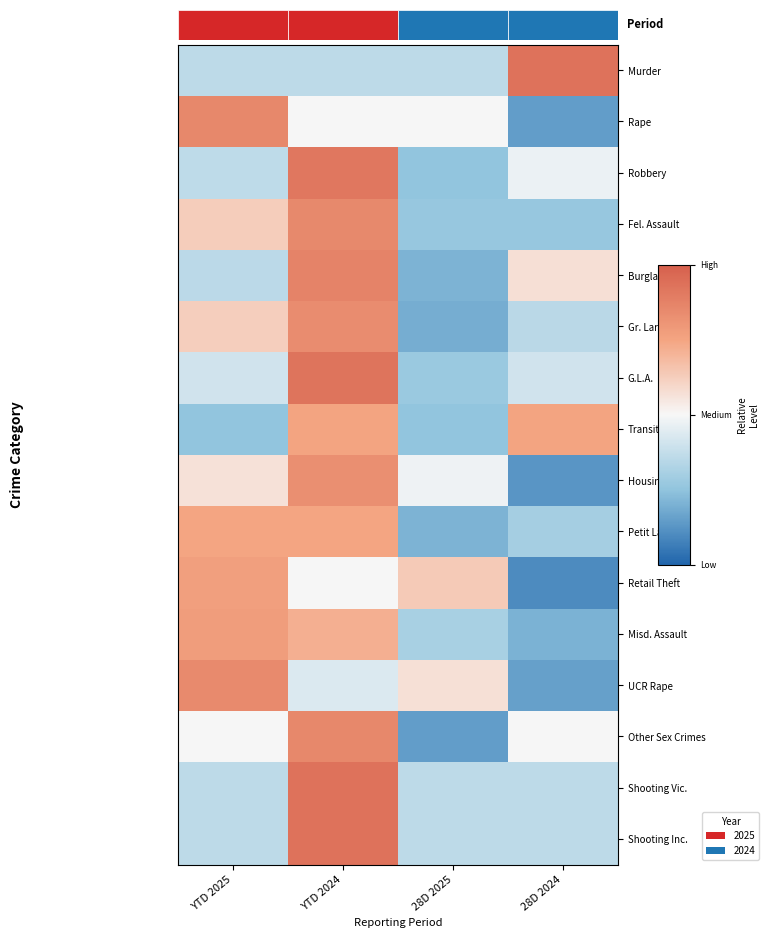

Rank the series at 28D 2025 from highest to lowest value.

Retail Theft, UCR Rape, Rape, Housing, Murder, Shooting Vic., Shooting Inc., Misd. Assault, G.L.A., Fel. Assault, Robbery, Transit, Petit Larceny, Burglary, Gr. Larceny, Other Sex Crimes